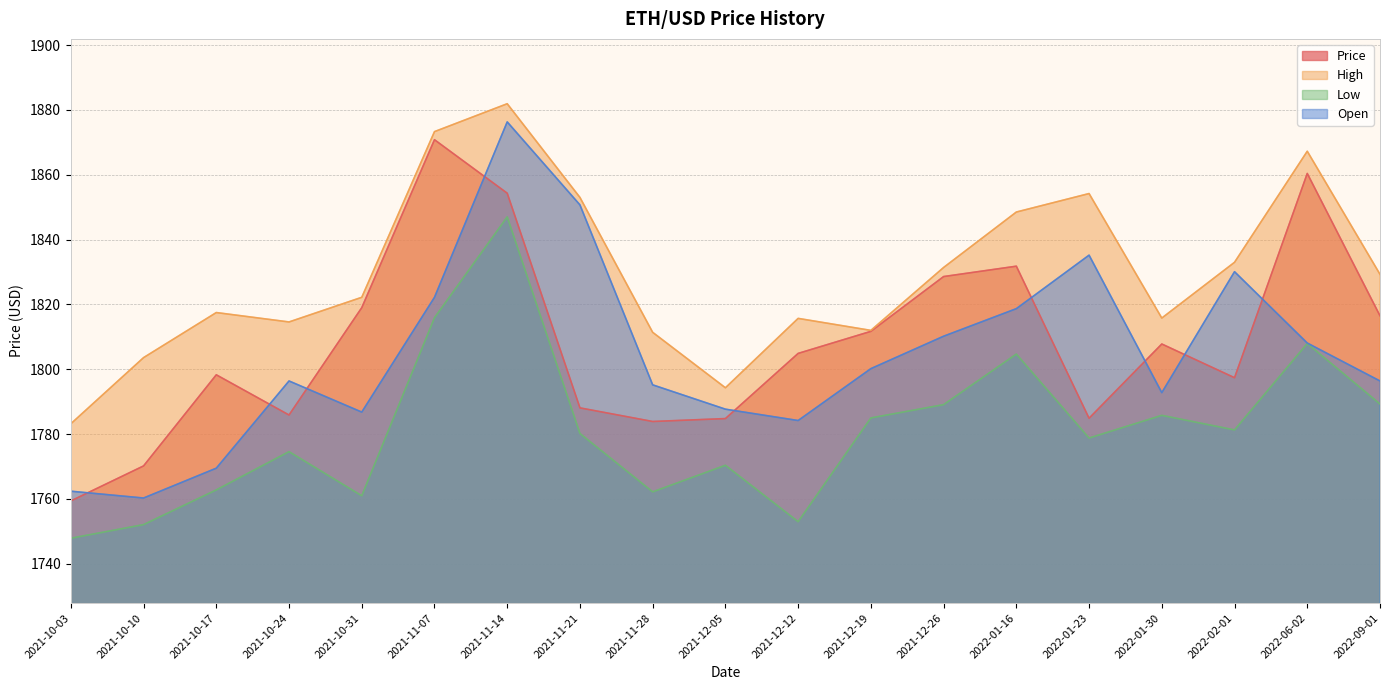

True or false: Low has more than 1 interior local peaks.

True